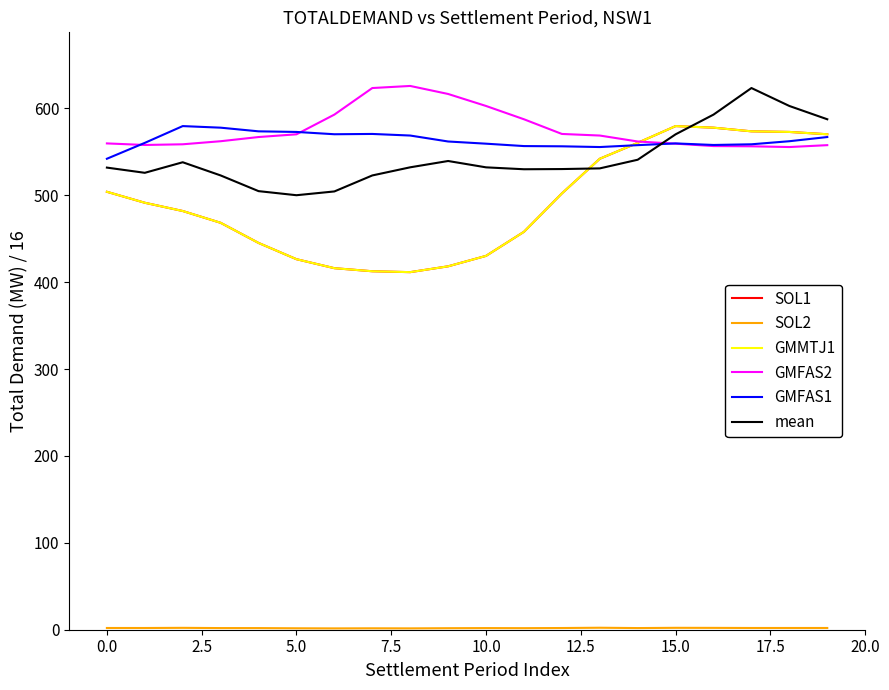

What is the value of the GMFAS2 point at the 15th from the left?

561.9